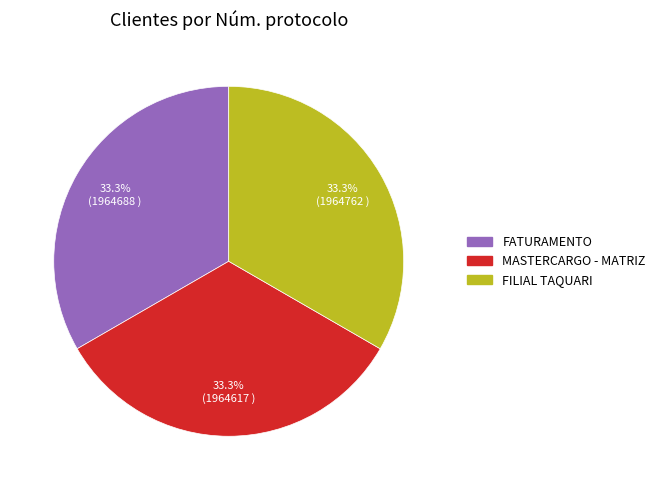

Does MASTERCARGO - MATRIZ represent more than half of the total?

No